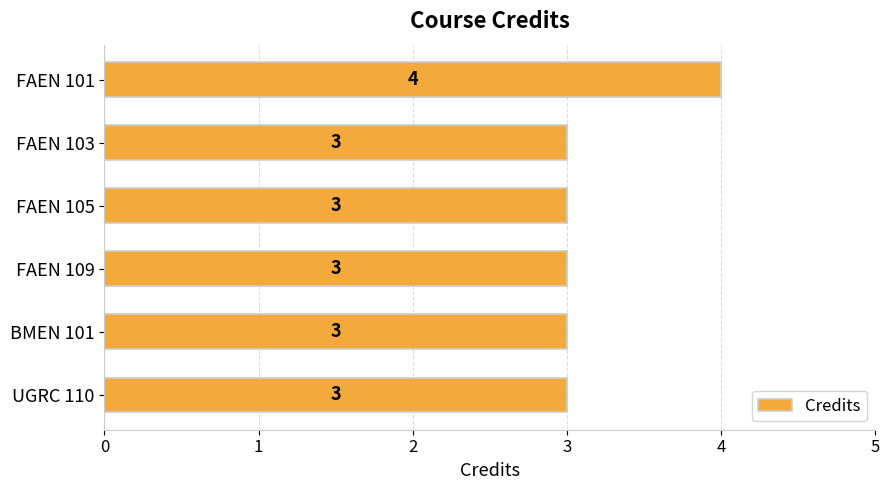

What is the approximate value at FAEN 101?

4